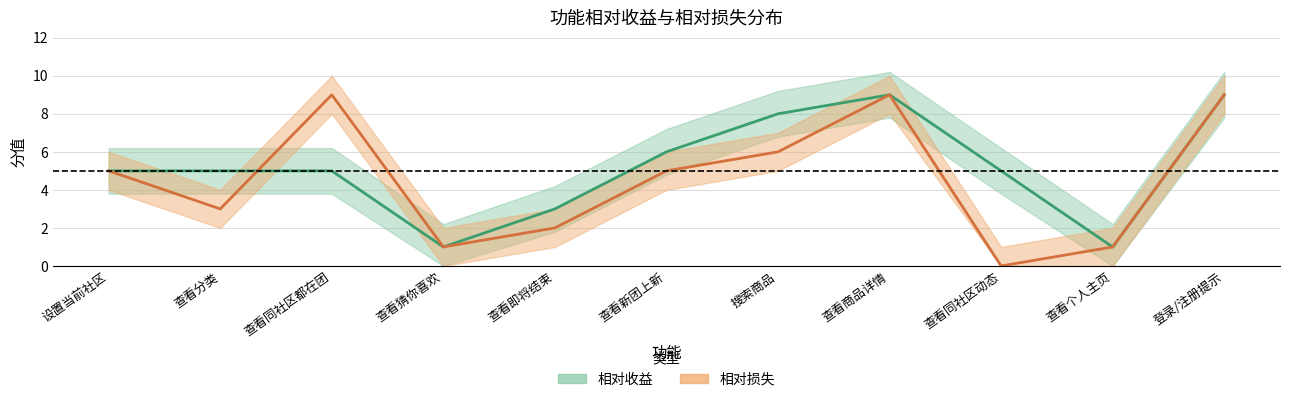

At which category is the sum across all series the highest?

查看商品详情